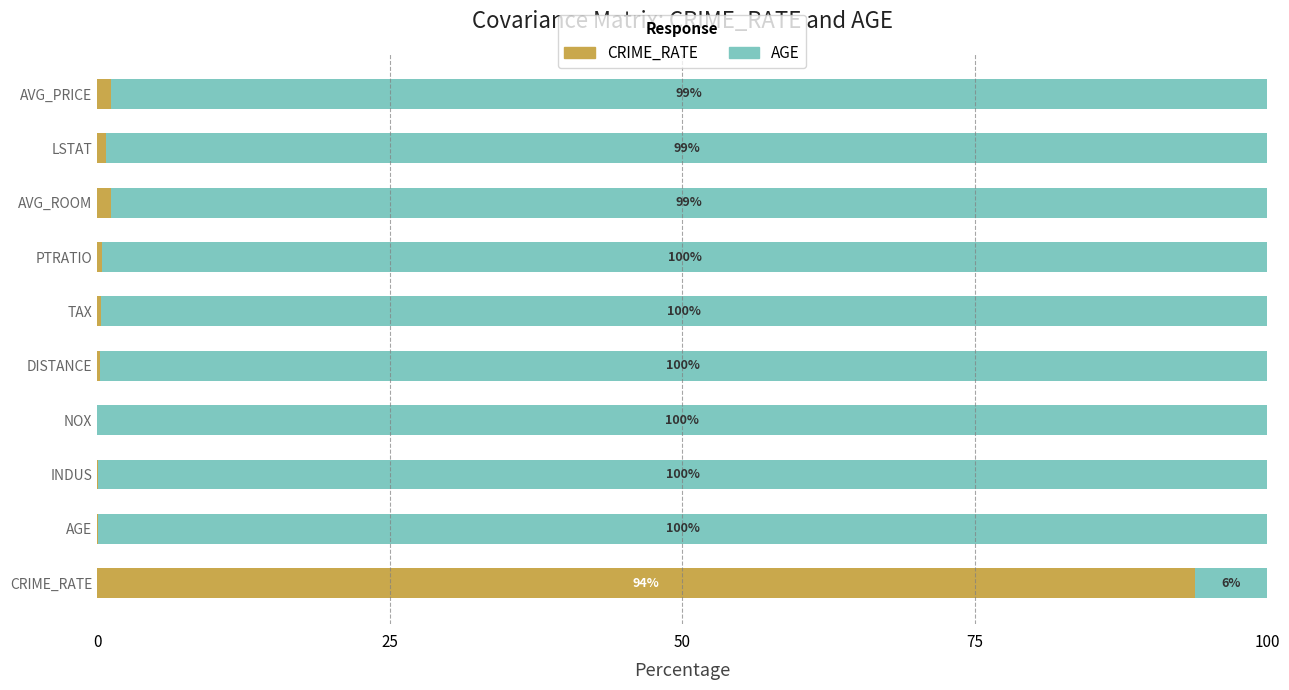

Is it true that CRIME_RATE equals 51.2 at CRIME_RATE?

False